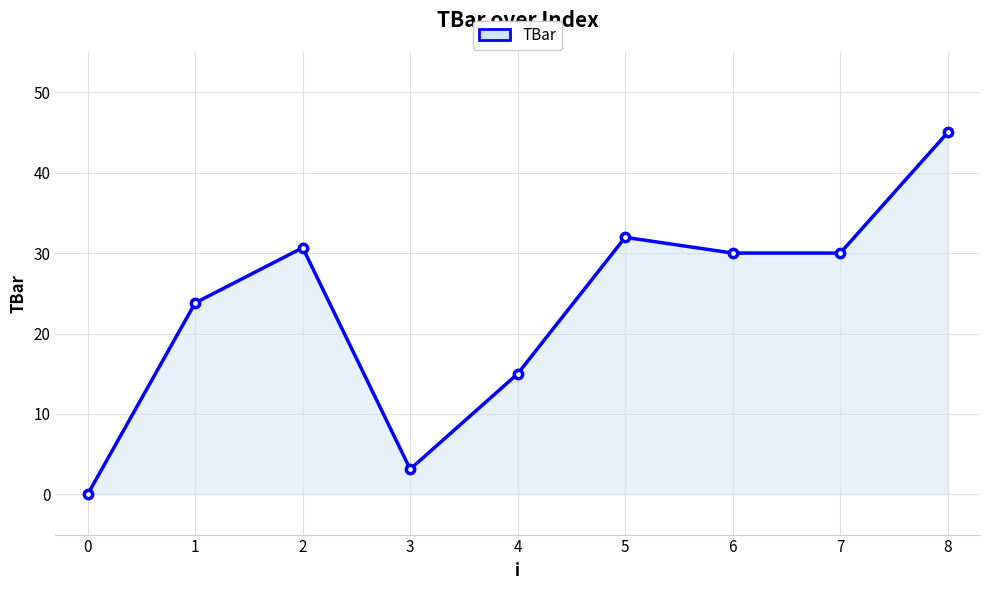

Which label corresponds to the smallest value in the chart?

0